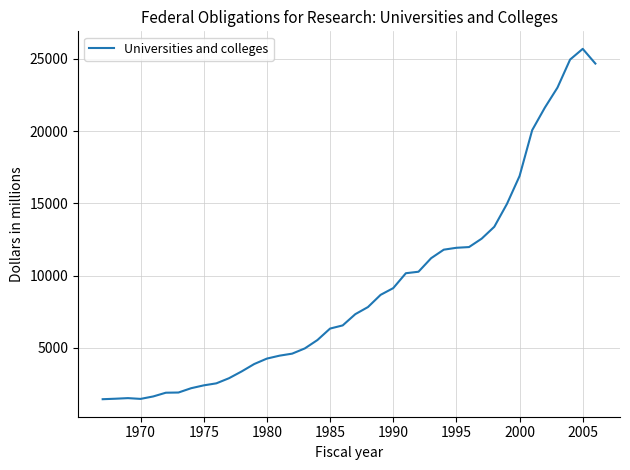

What is the smallest value displayed?

1454.3